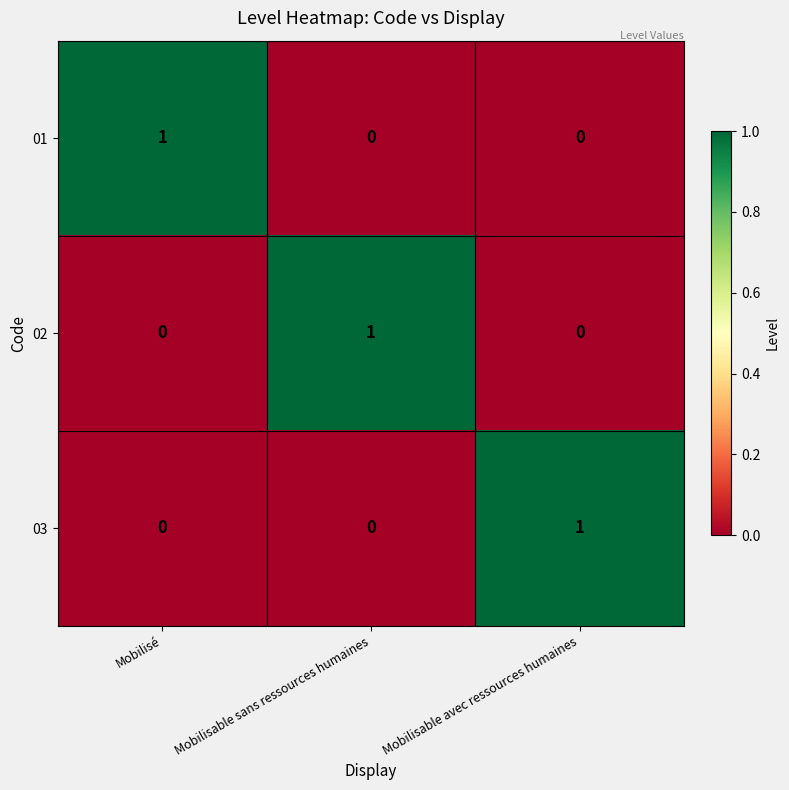

The value of 01 at Mobilisé is 2. True or false?

False